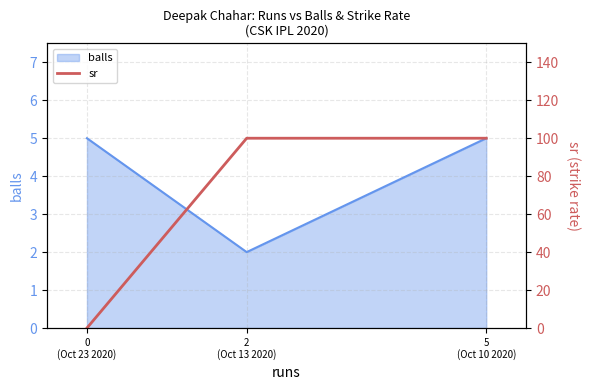

Which category has the highest value across all series?

2
(Oct 13 2020)